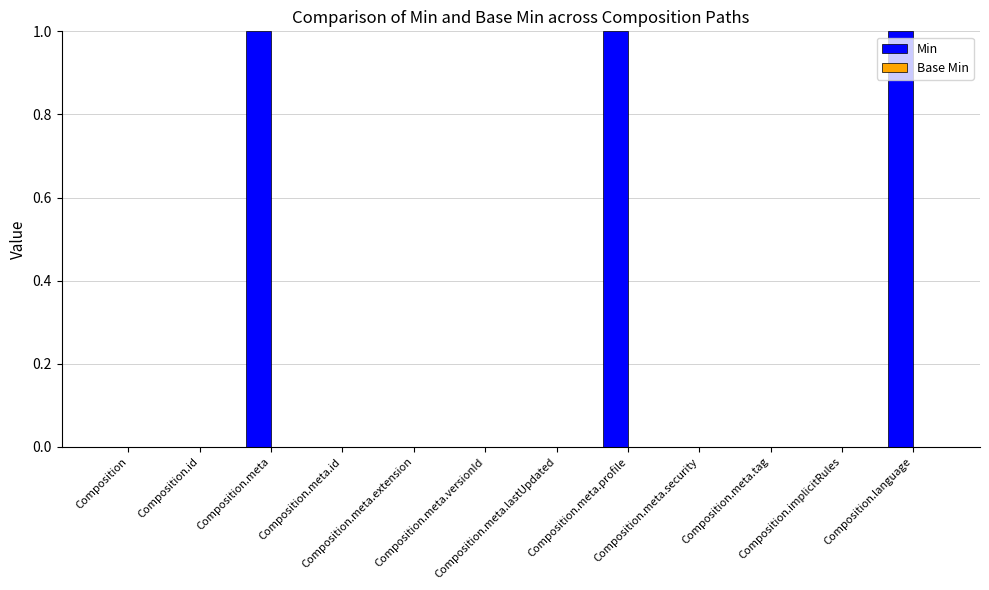

What is the sum of all values?

3